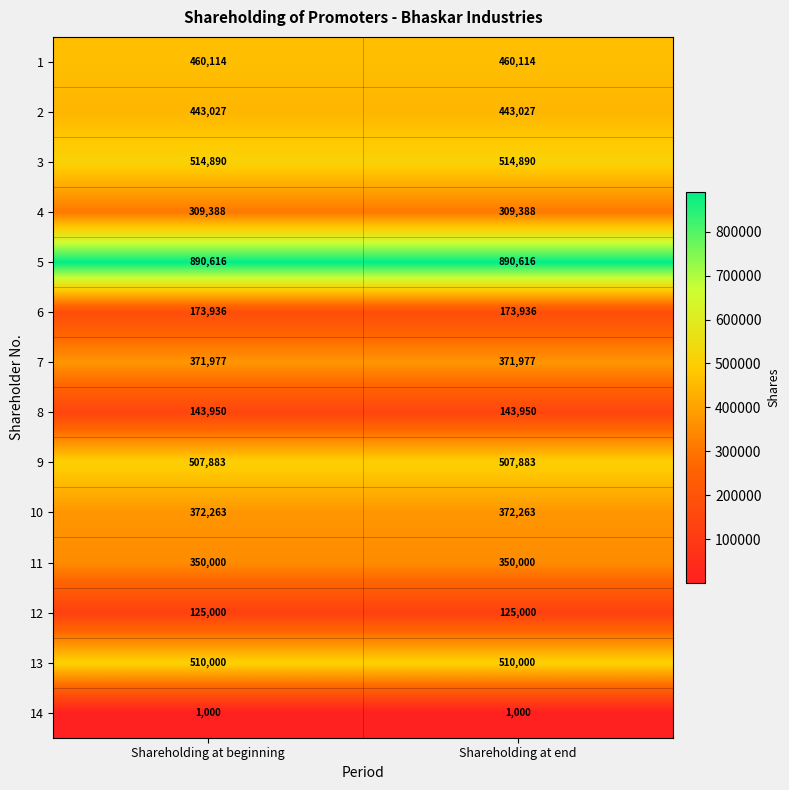

What is the minimum value shown in the chart?

1000